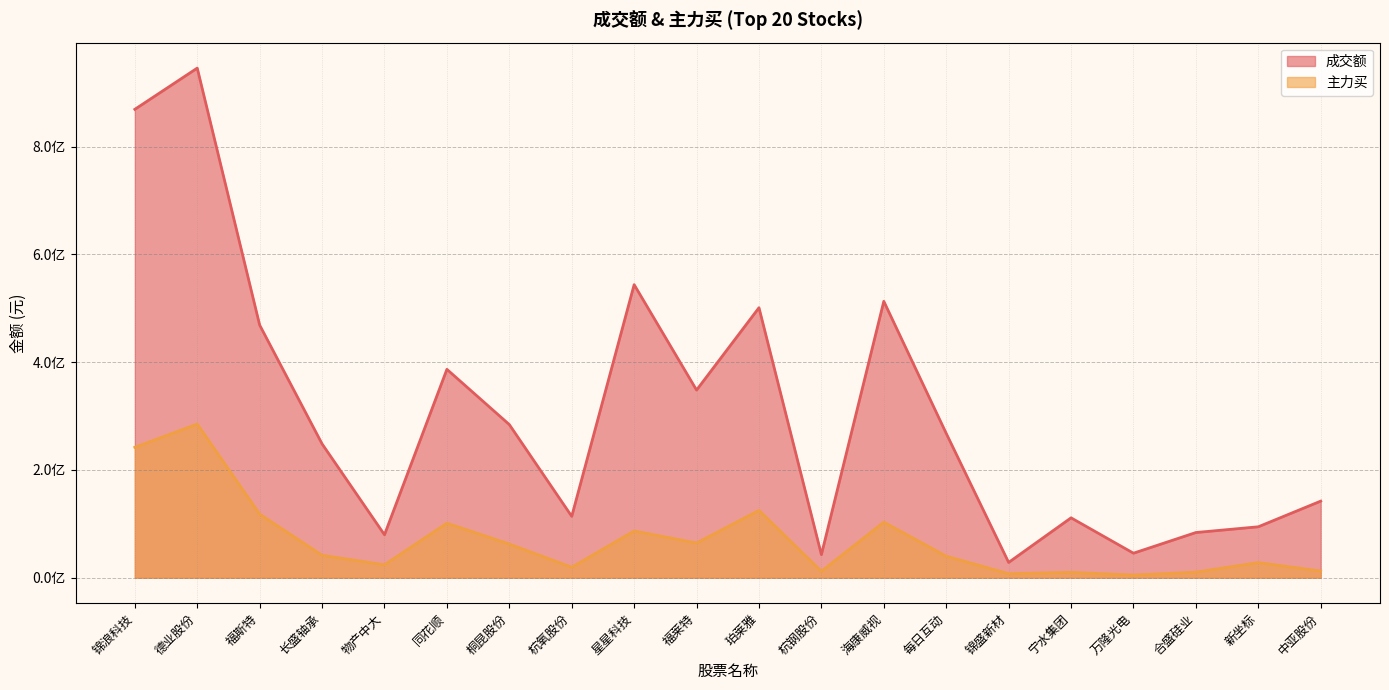

True or false: 主力买 and 成交额 cross at least once.

False